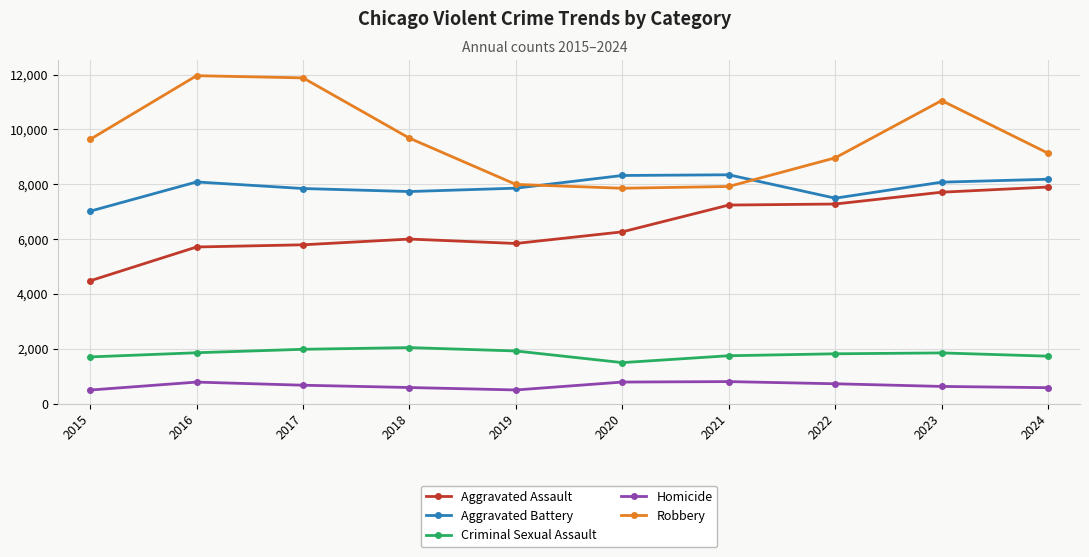

At which label does Aggravated Battery first exceed 8077?

2016